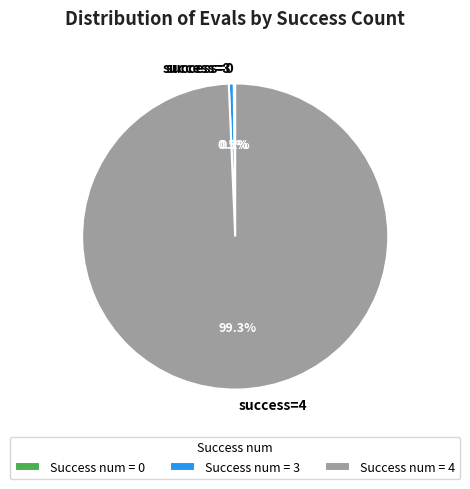

What percentage do success=4 and success=3 together represent?

99.9%